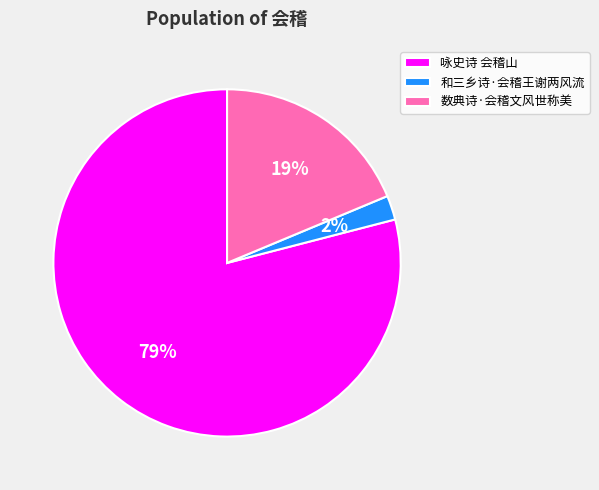

What is the smallest slice in the pie chart?

和三乡诗·会稽王谢两风流